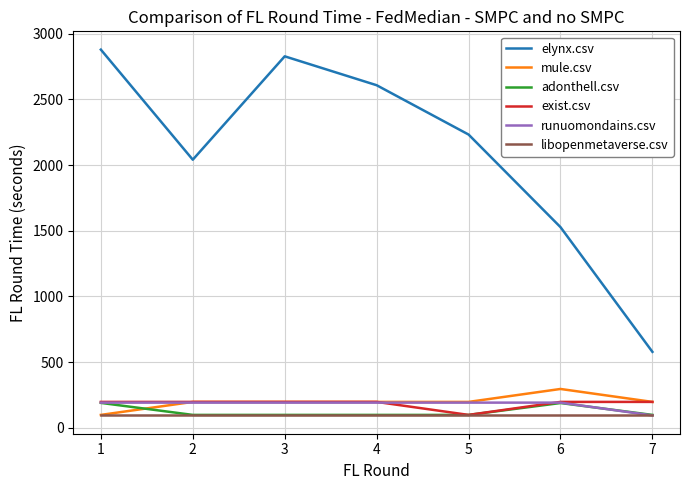

Is it true that runuomondains.csv equals 335.8 at 5?

False